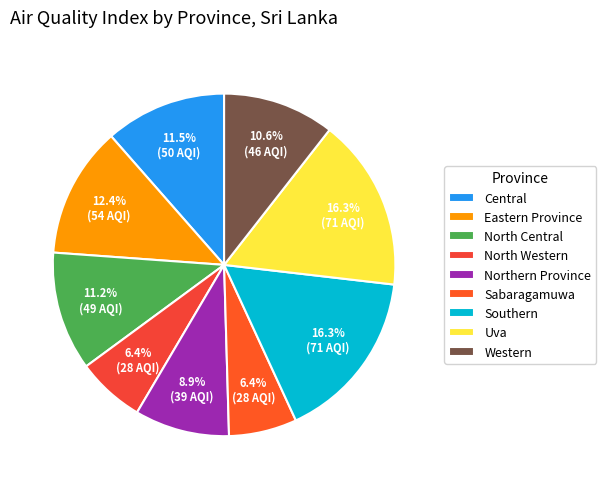

To the nearest percent, what portion does North Western represent?

6%